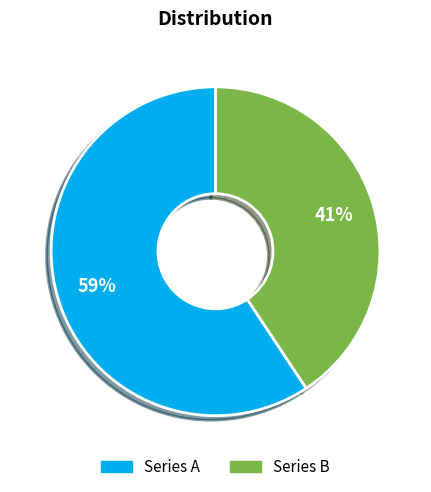

Between Series A and Series B, which is larger?

Series A